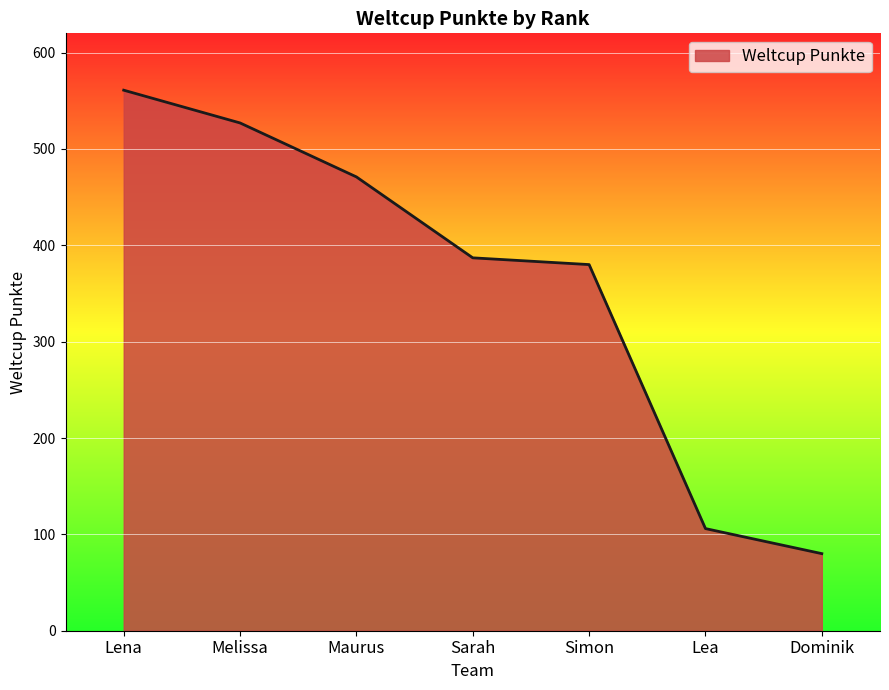

True or false: the data has more than 0 interior local peaks.

False